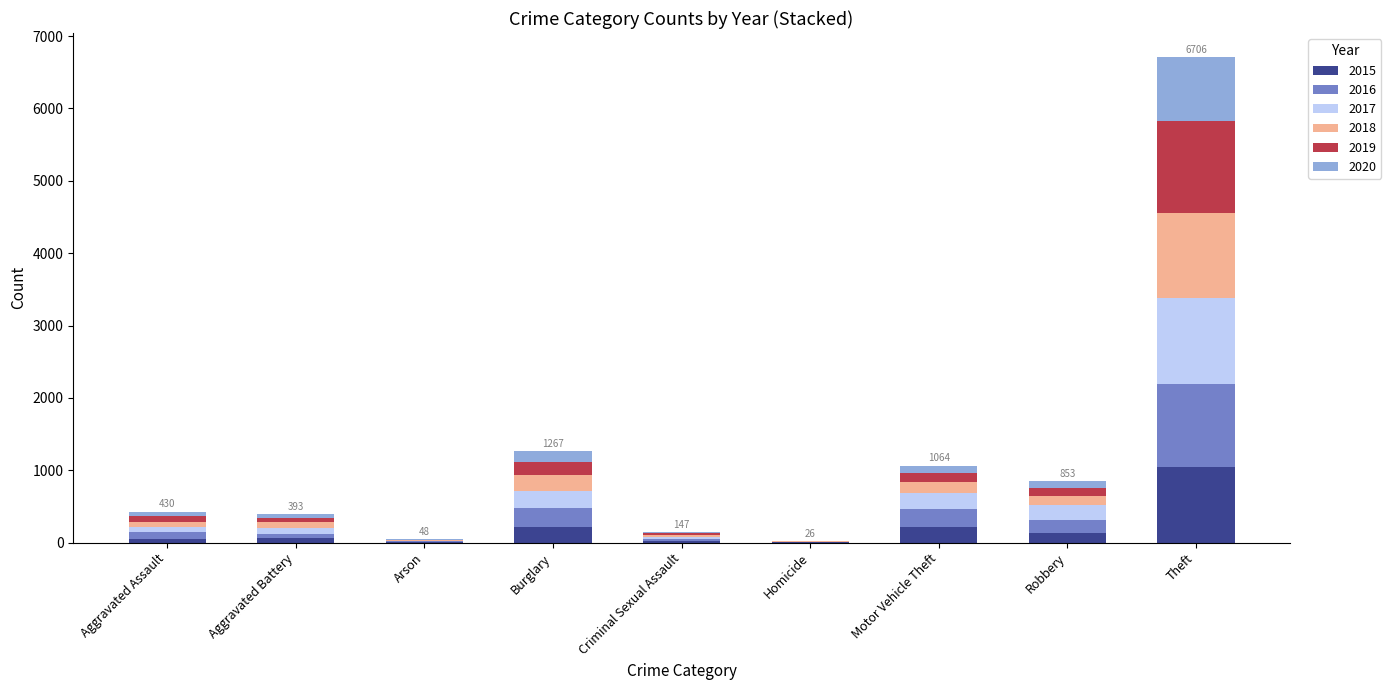

What is the sum of the 2015 values at Burglary and Theft?

1257